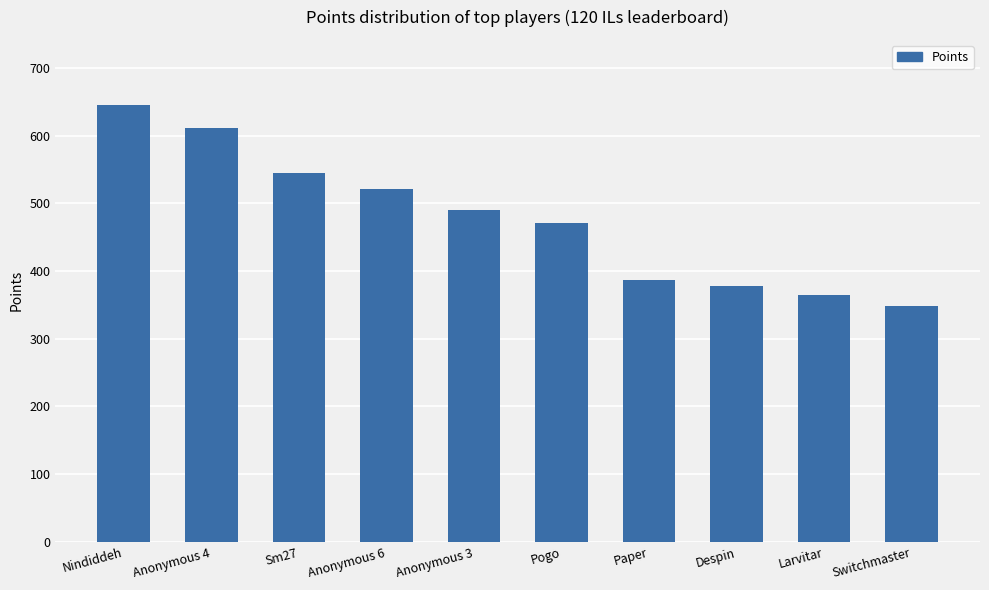

What value does the data have at Anonymous 6?

522